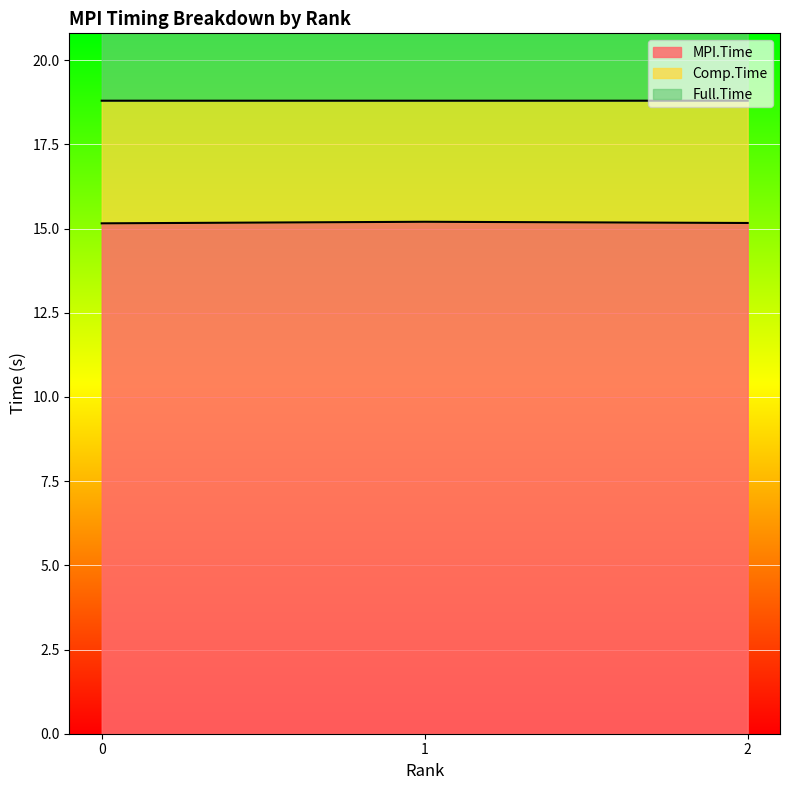

Which label corresponds to the smallest value in the chart?

1